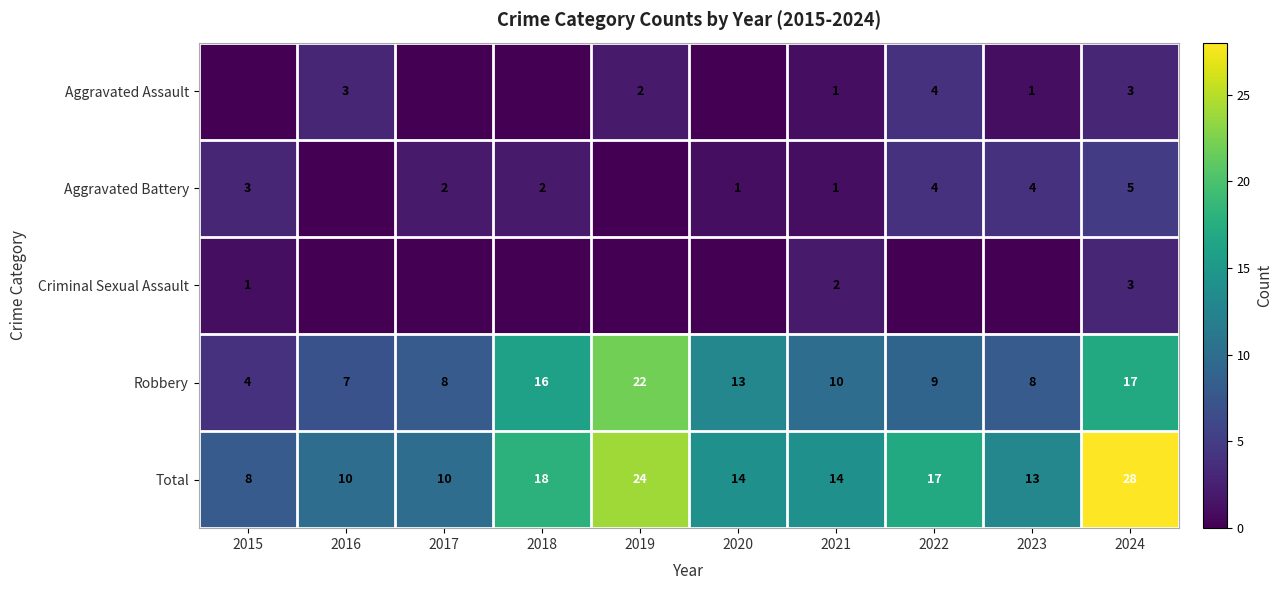

What is the spread (max minus min) of values at 2024?

25